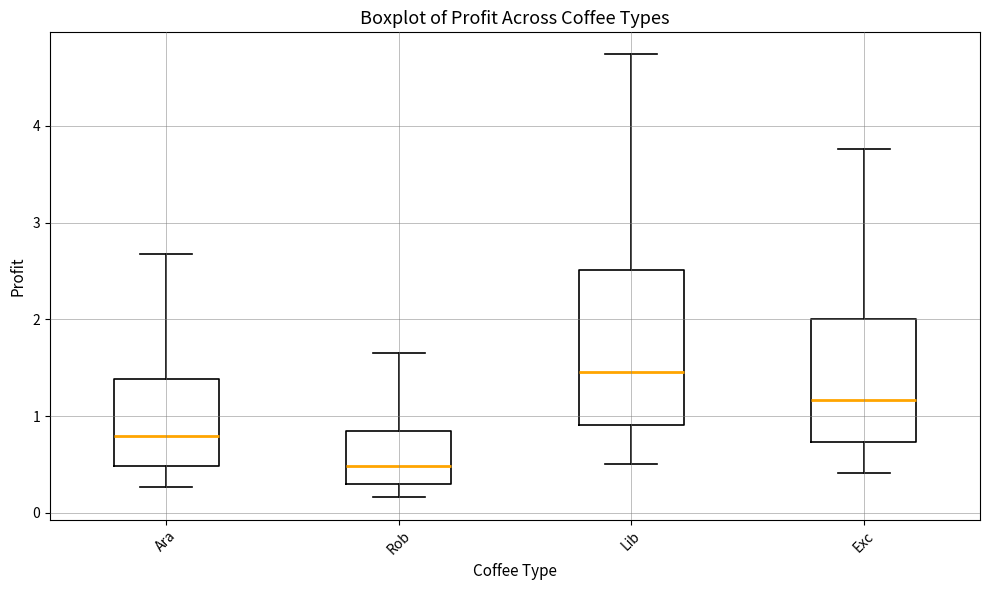

Which box's median line is the lowest?

Rob